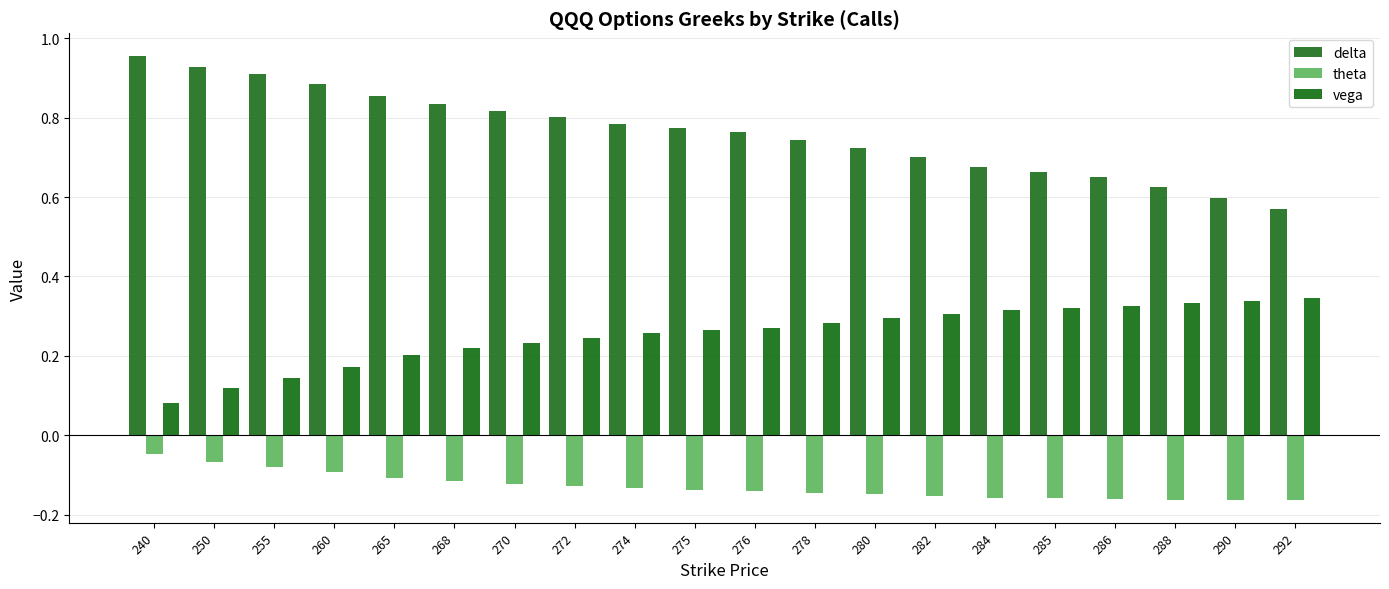

How many bars are there in each group?

3